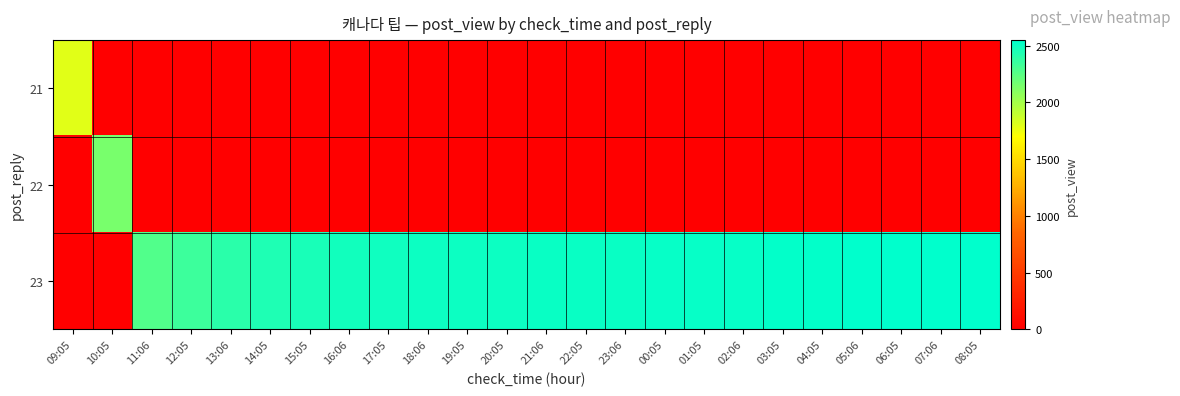

What is the spread (max minus min) of values at 04:05?

2536